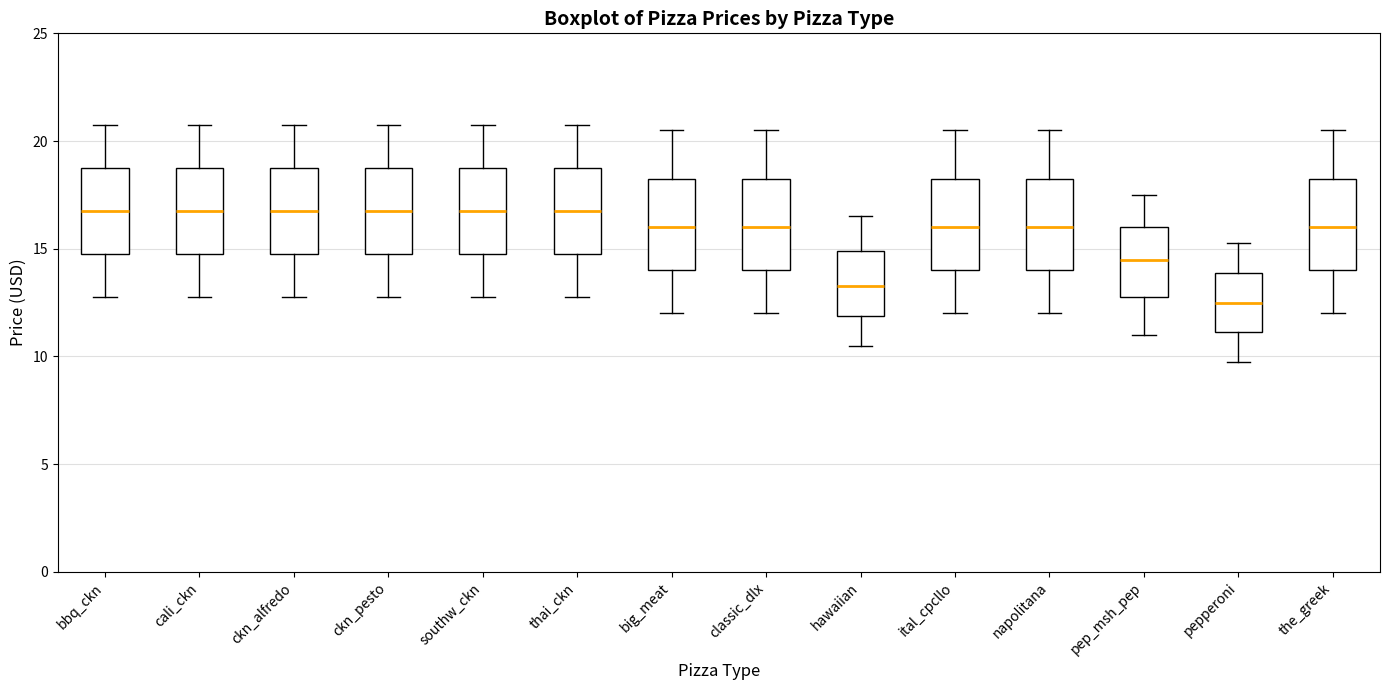

Reading left to right, read every box against the y-axis: the position of its median line, the range the box covers, and the ends of its whiskers. The values are not printed on the chart, so give them approximately, as read against the axis.

bbq_ckn: median 17.0, box 15.0 to 19.0, whiskers 13.0 to 21.0
cali_ckn: median 17.0, box 15.0 to 19.0, whiskers 13.0 to 21.0
ckn_alfredo: median 17.0, box 15.0 to 19.0, whiskers 13.0 to 21.0
ckn_pesto: median 17.0, box 15.0 to 19.0, whiskers 13.0 to 21.0
southw_ckn: median 17.0, box 15.0 to 19.0, whiskers 13.0 to 21.0
thai_ckn: median 17.0, box 15.0 to 19.0, whiskers 13.0 to 21.0
big_meat: median 16.0, box 14.0 to 18.5, whiskers 12.0 to 20.5
classic_dlx: median 16.0, box 14.0 to 18.5, whiskers 12.0 to 20.5
hawaiian: median 13.5, box 12.0 to 15.0, whiskers 10.5 to 16.5
ital_cpcllo: median 16.0, box 14.0 to 18.5, whiskers 12.0 to 20.5
napolitana: median 16.0, box 14.0 to 18.5, whiskers 12.0 to 20.5
pep_msh_pep: median 14.5, box 13.0 to 16.0, whiskers 11.0 to 17.5
pepperoni: median 12.5, box 11.0 to 14.0, whiskers 10.0 to 15.5
the_greek: median 16.0, box 14.0 to 18.5, whiskers 12.0 to 20.5